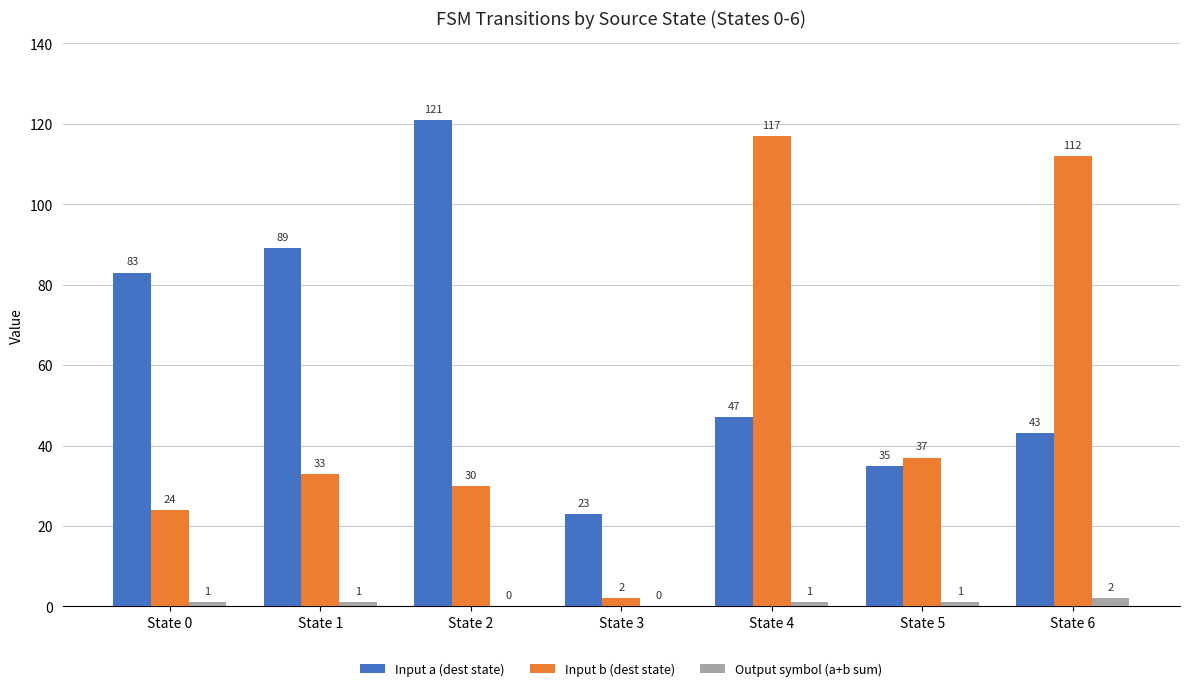

Reading left to right, extract all data points from this chart.

Input a (dest state): 83	89	121	23	47	35	43
Input b (dest state): 24	33	30	2	117	37	112
Output symbol (a+b sum): 1	1	0	0	1	1	2